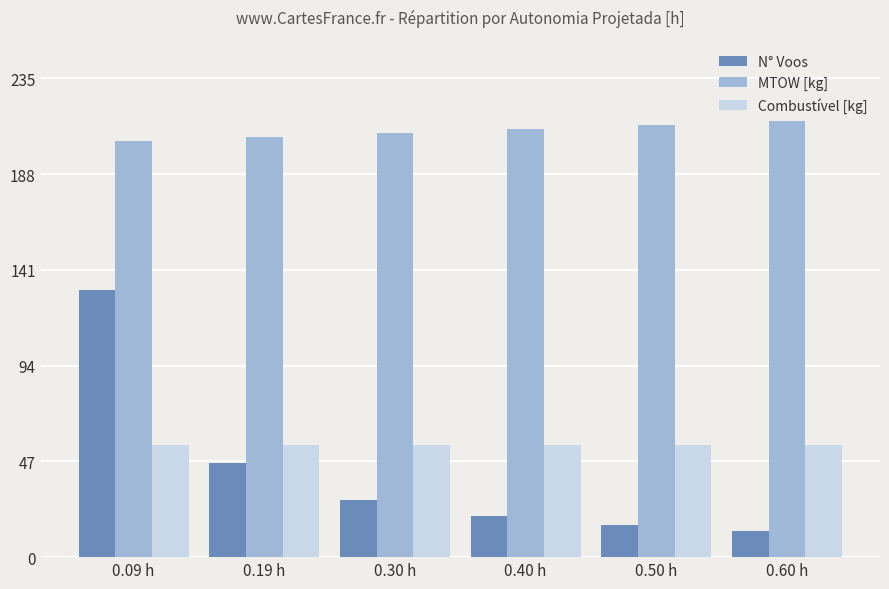

How many bars are there in each group?

3